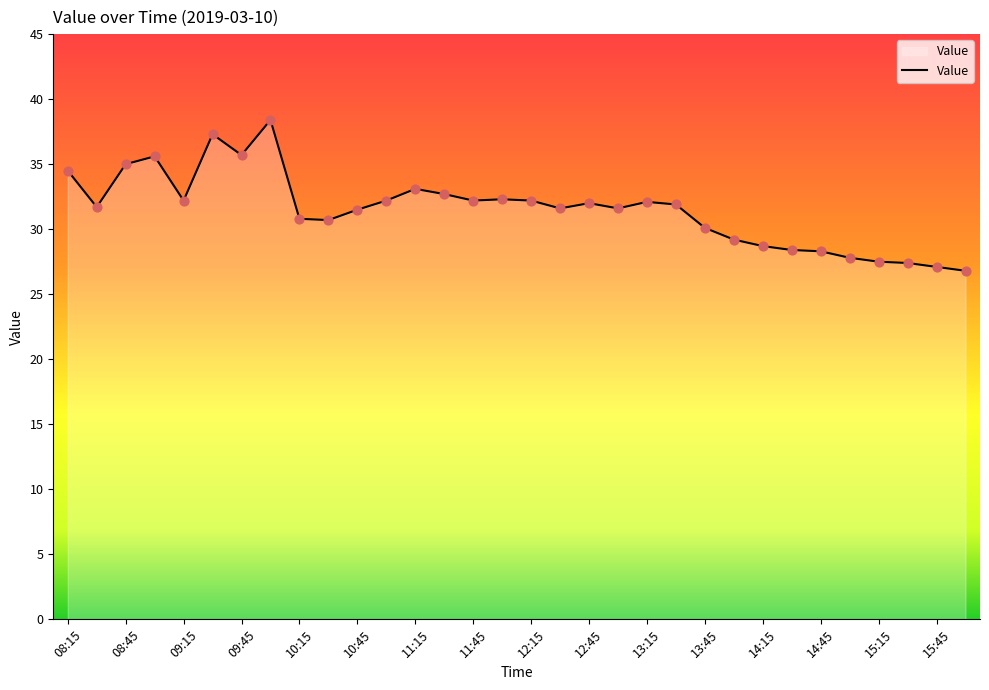

What is the minimum value shown in the chart?

26.8